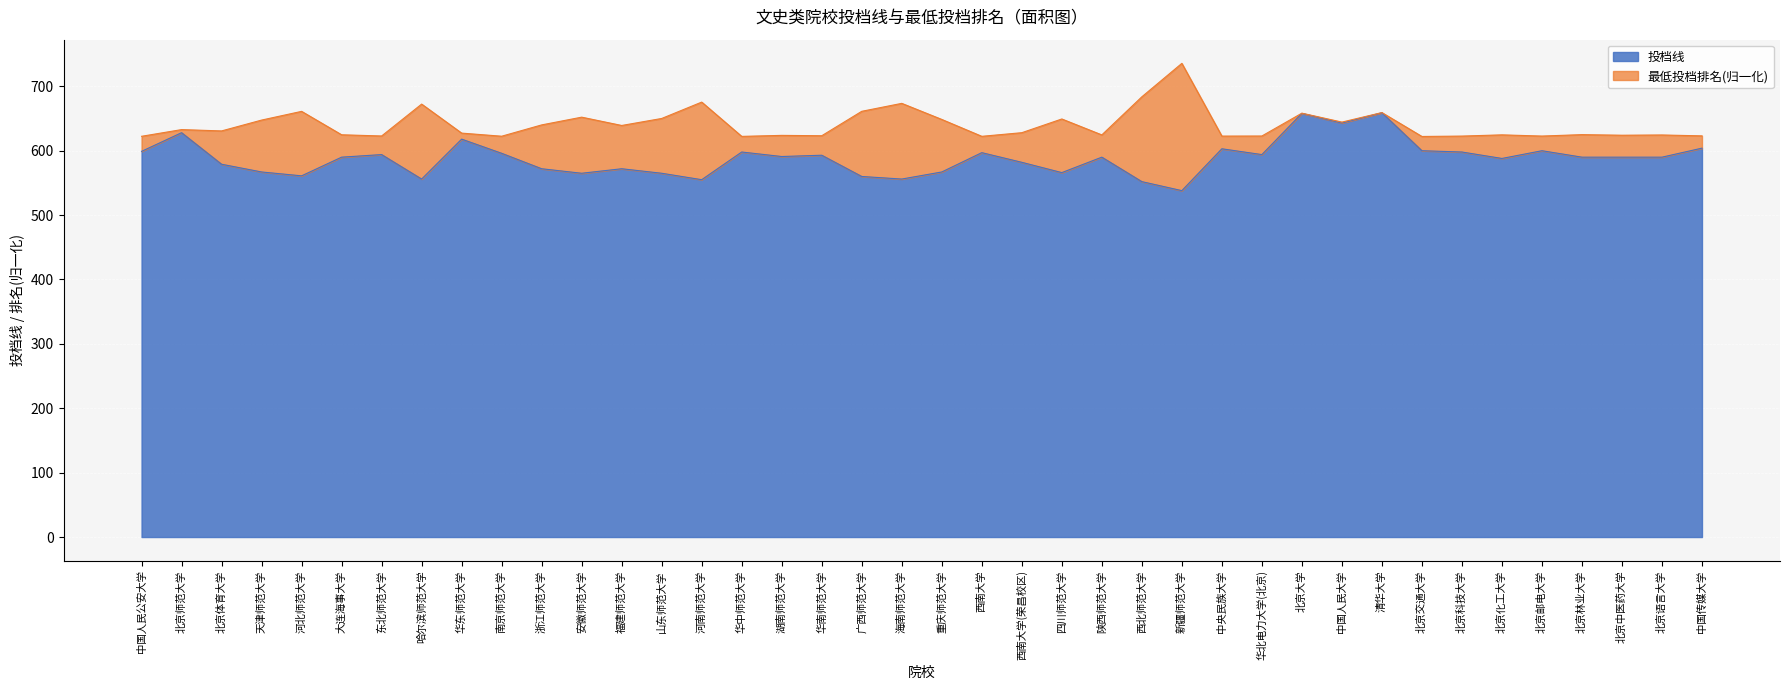

What is the difference between the values at 北京科技大学 and 河北师范大学?

37